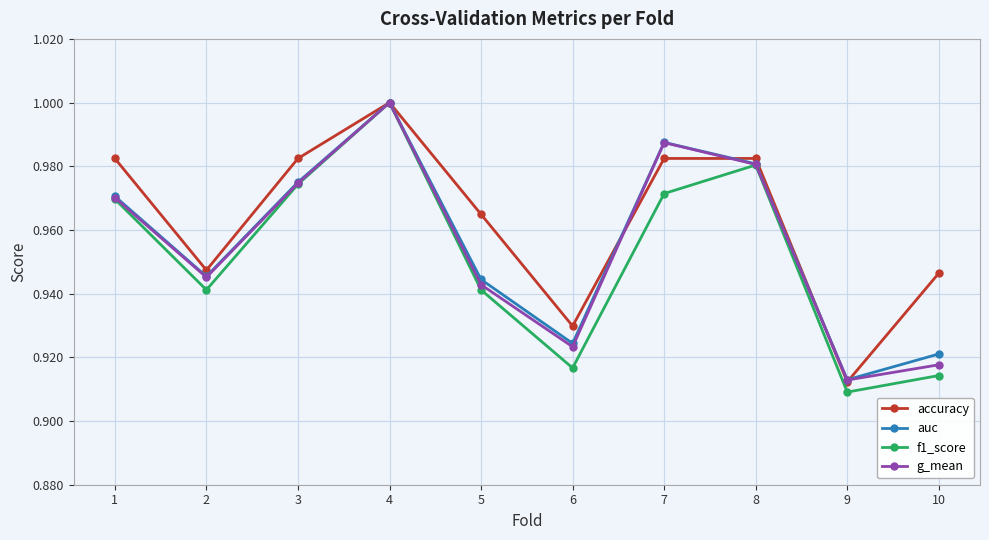

At which category does the chart reach its peak across all series?

4